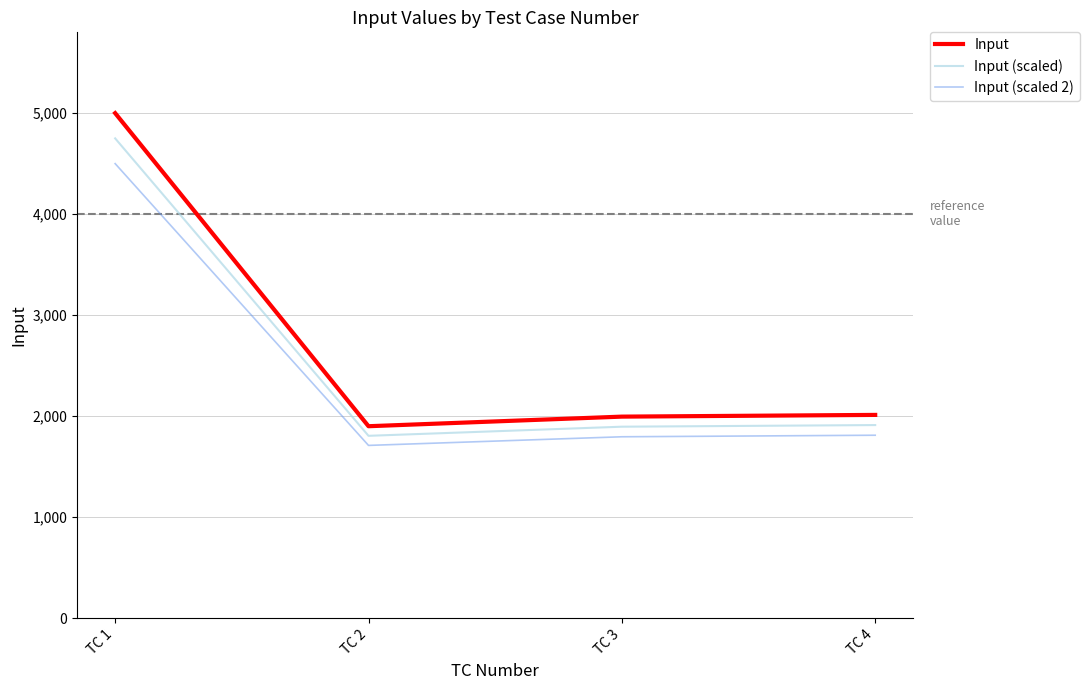

How many distinct data groups are displayed?

3